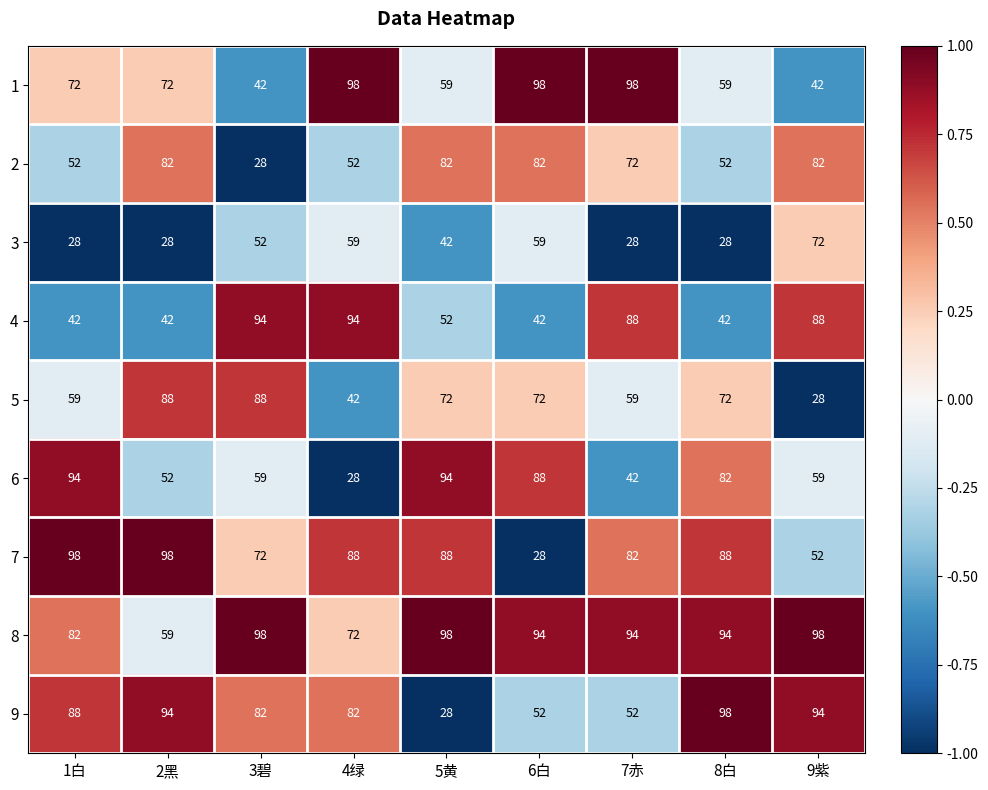

What is the difference between the second highest and second lowest values in the 2 series?

30